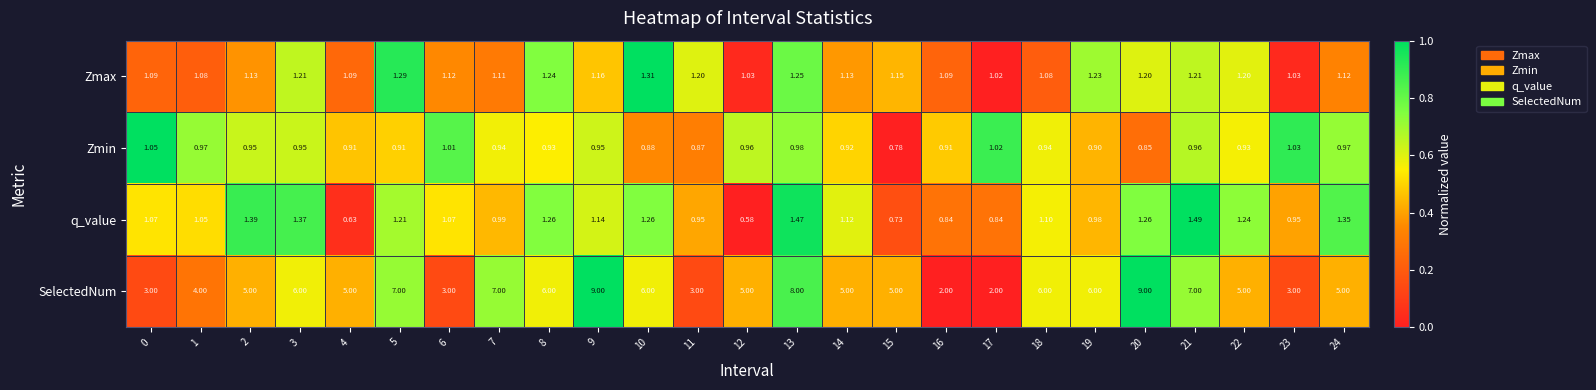

At 21, list the series in order from smallest to largest.

Zmin, Zmax, q_value, SelectedNum